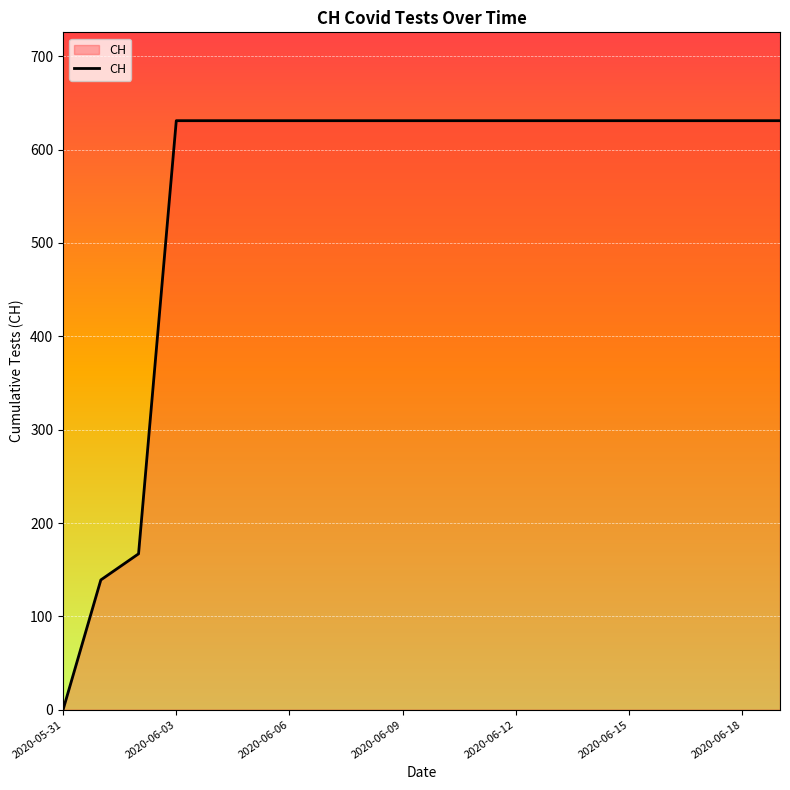

What is the maximum value shown in the chart?

631